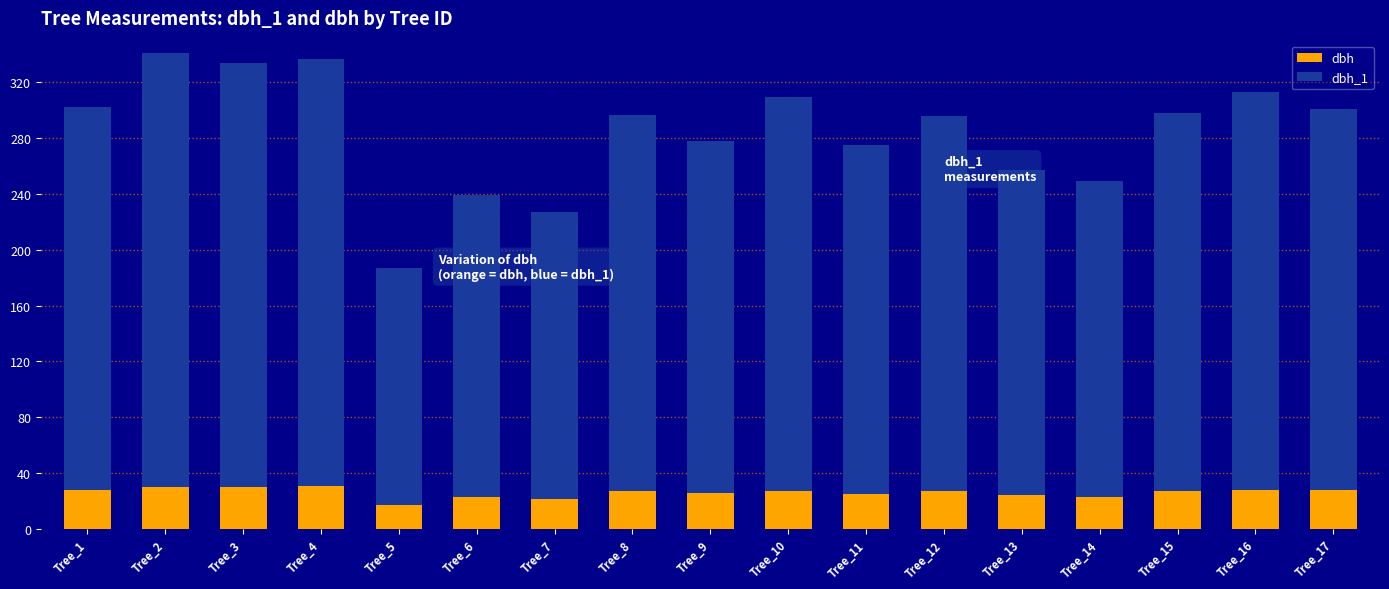

Read the dbh value at Tree_11.

24.9